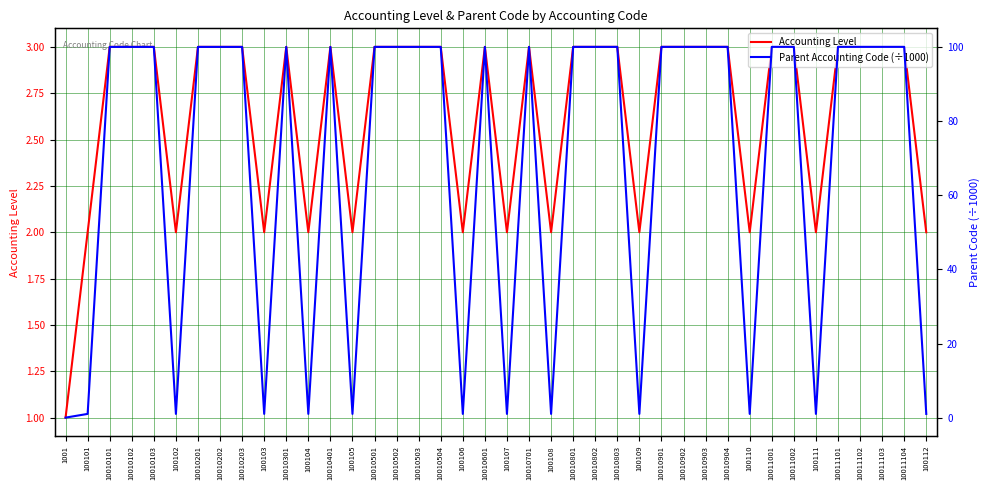

Which series has the largest total across all categories?

Parent Accounting Code (÷1000)